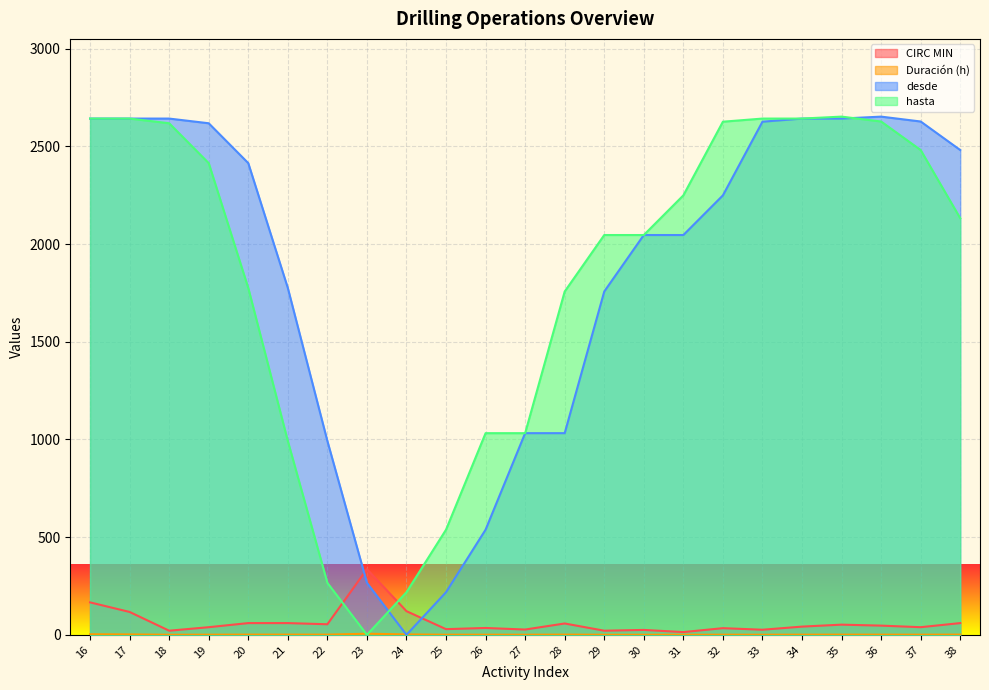

What is the value of the hasta point at the 11th from the left?

1032.0